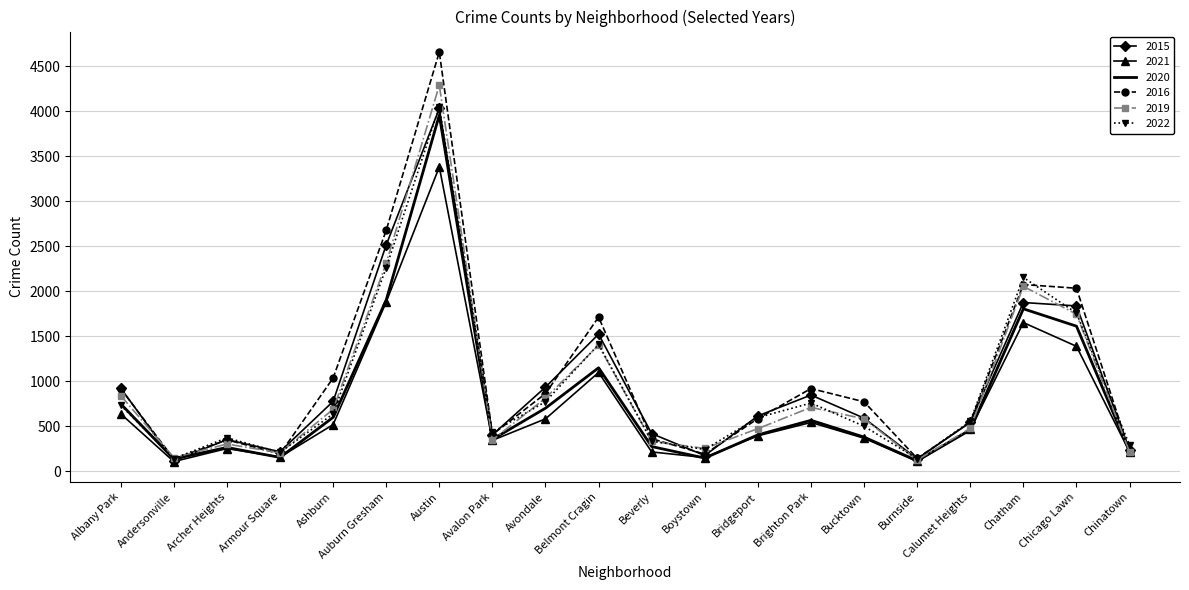

What is the total value across all series at Beverly?

1922